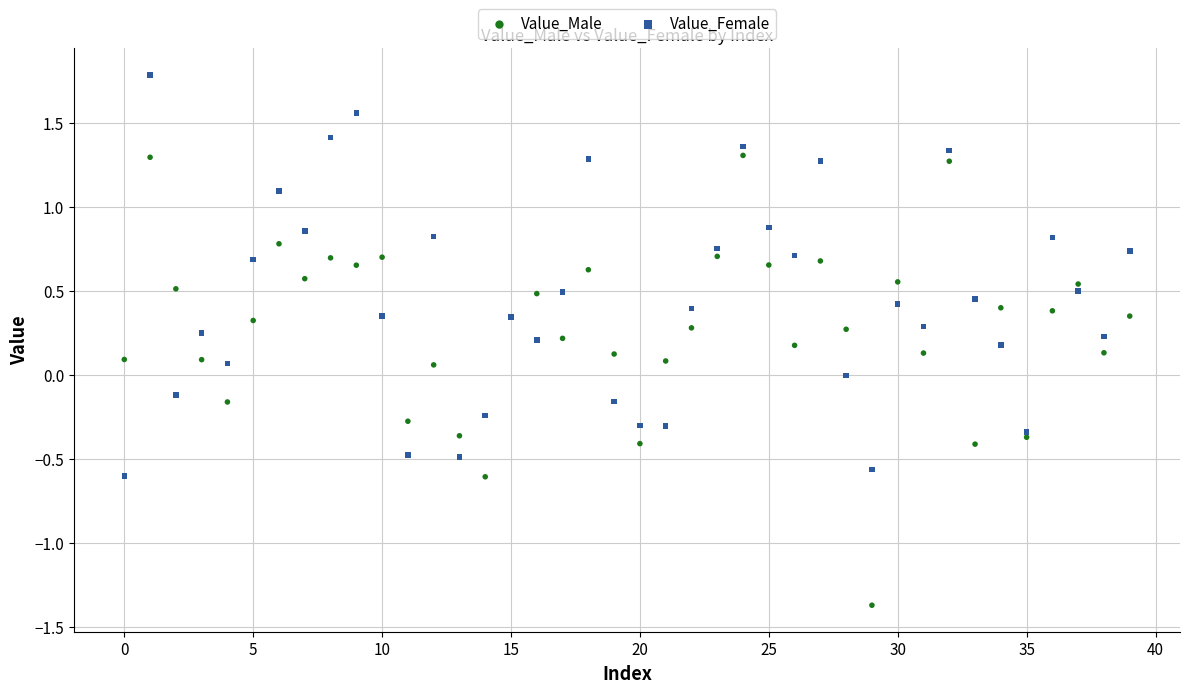

Which series contains the highest Y value?

Value_Female